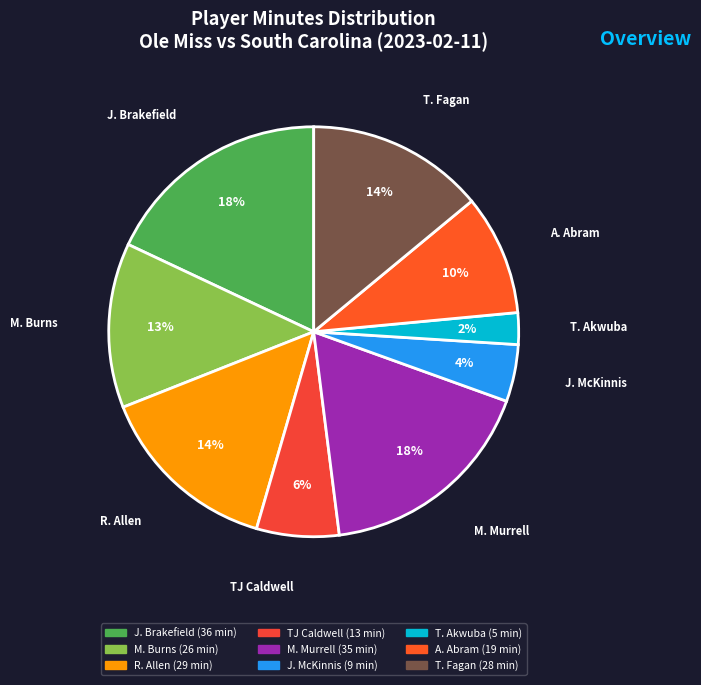

The M. Burns slice represents 13% of the pie. True or false?

True